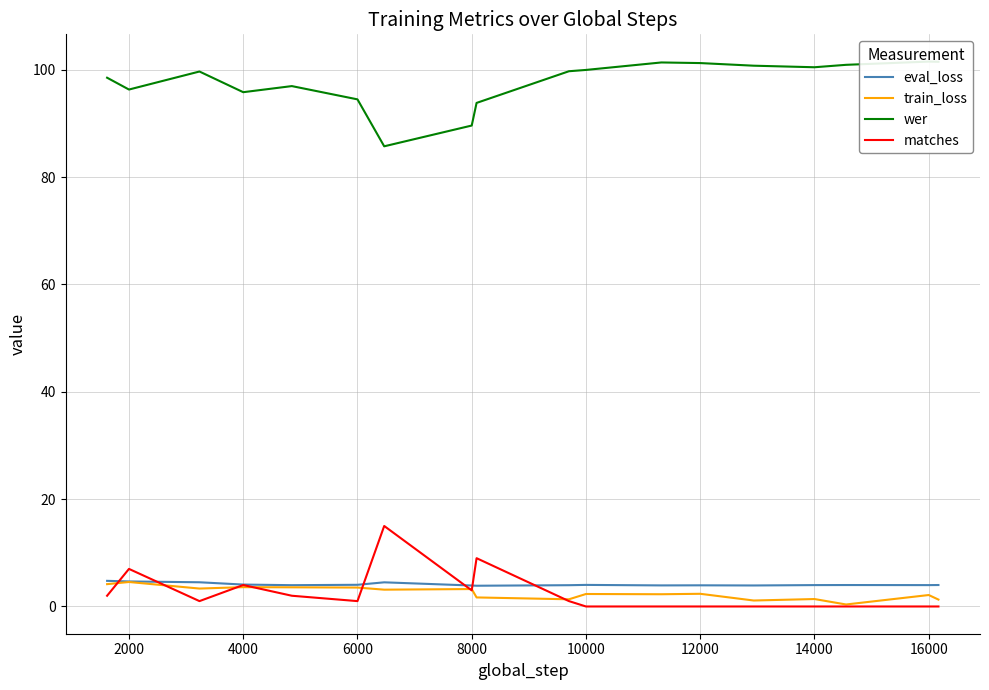

True or false: eval_loss has a value of 4.0 at 10000.

True